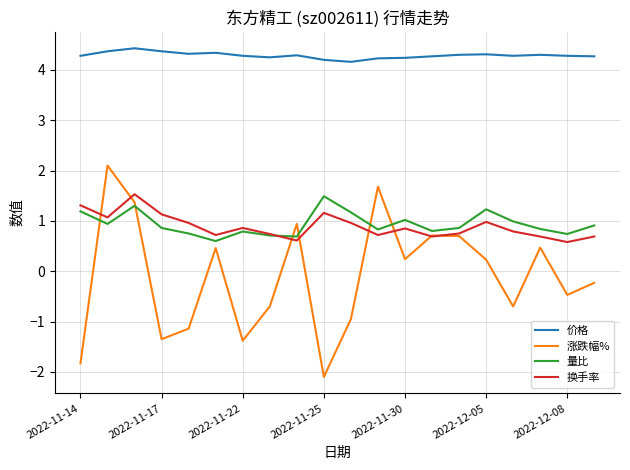

True or false: 价格 has more than 2 interior local peaks.

True